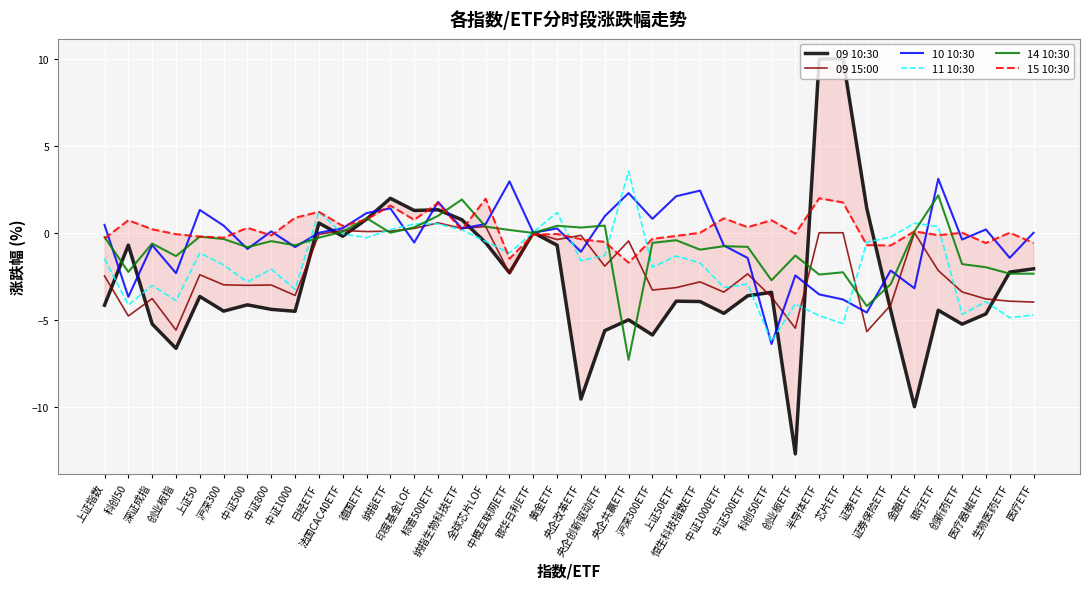

What is the spread (max minus min) of values at 创业板ETF?

12.6